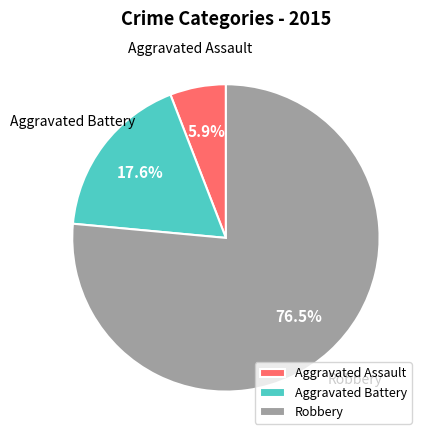

What percentage is the Aggravated Assault slice, to the nearest percent?

6%